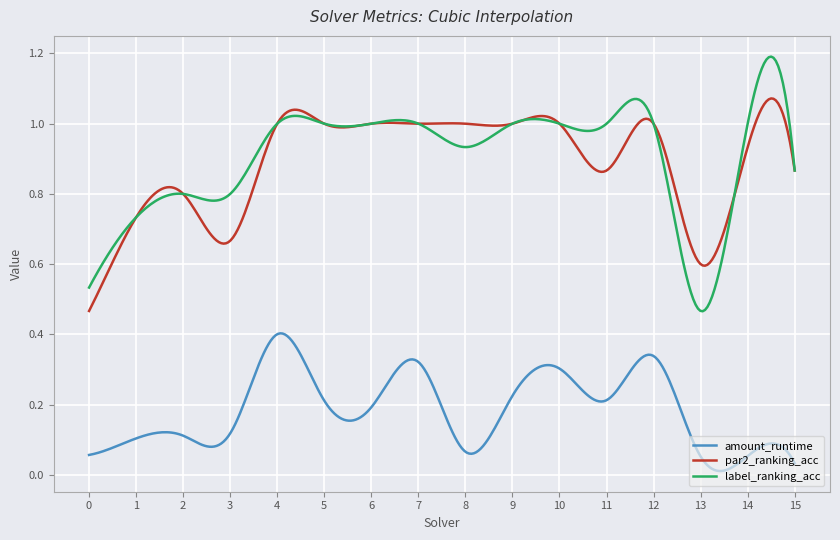

Which series has the widest spread of values?

label_ranking_acc